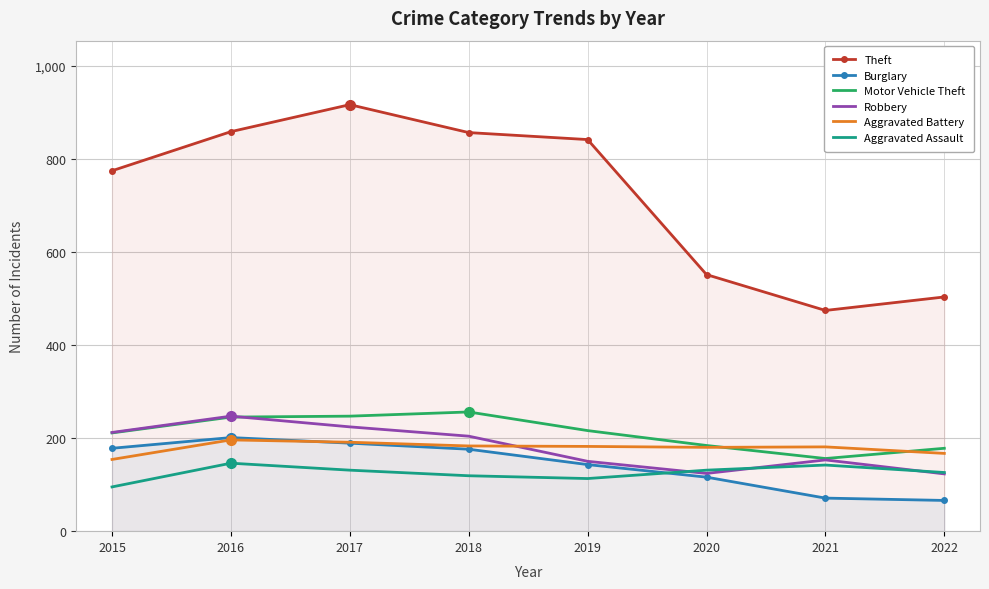

Rank the series by their maximum value, from lowest to highest.

Aggravated Assault, Aggravated Battery, Burglary, Robbery, Motor Vehicle Theft, Theft